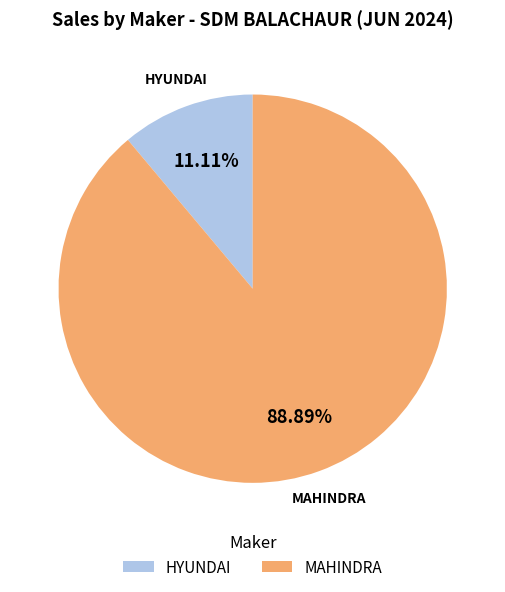

Is the sum of HYUNDAI and MAHINDRA greater than half?

Yes